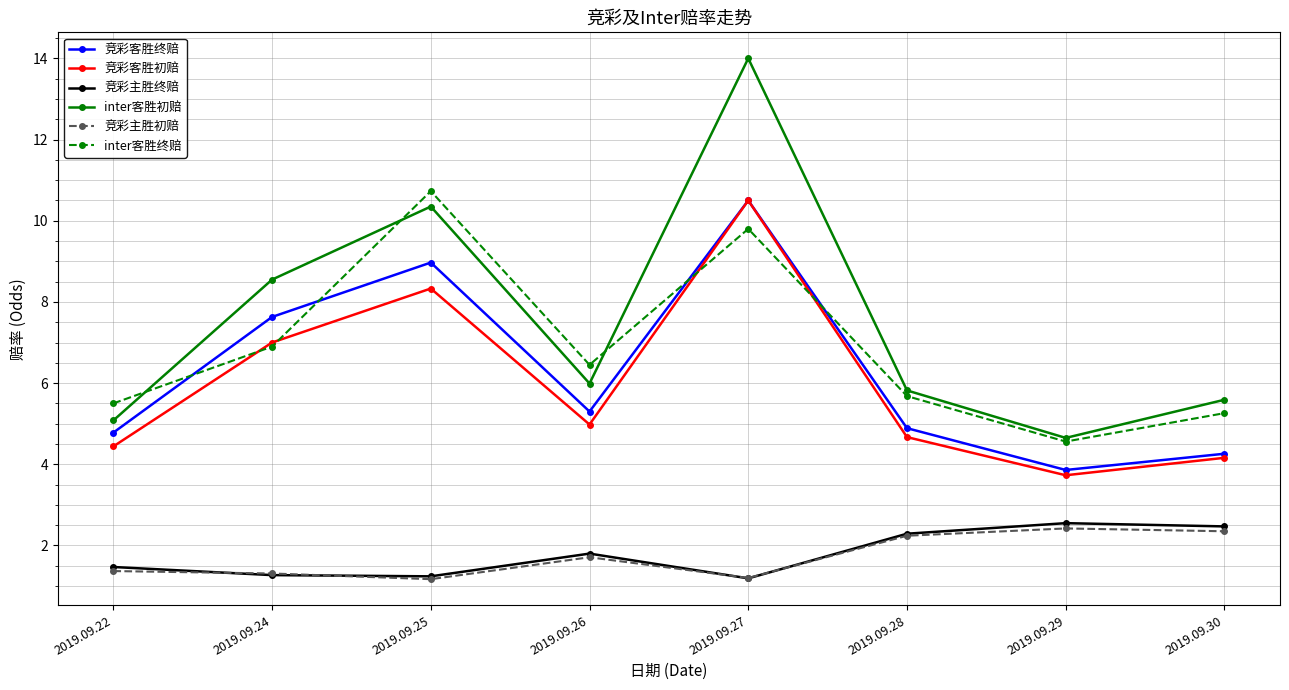

Which series changed the most between 2019.09.22 and 2019.09.27?

inter客胜初赔